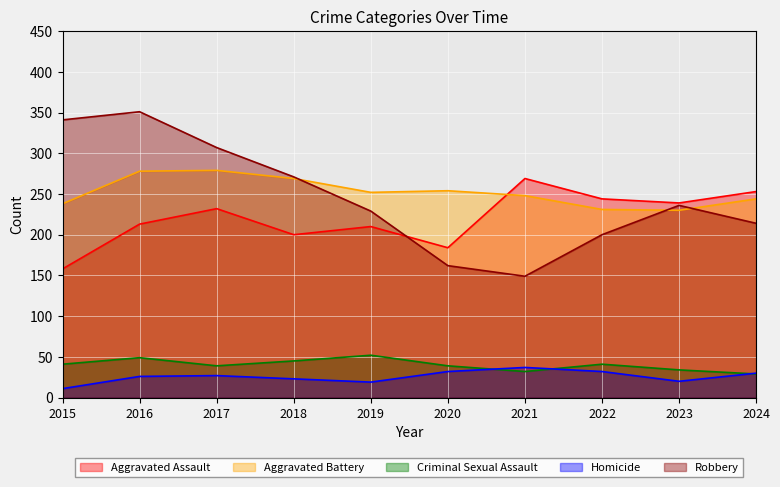

How many values in the Robbery series are below 236?

5